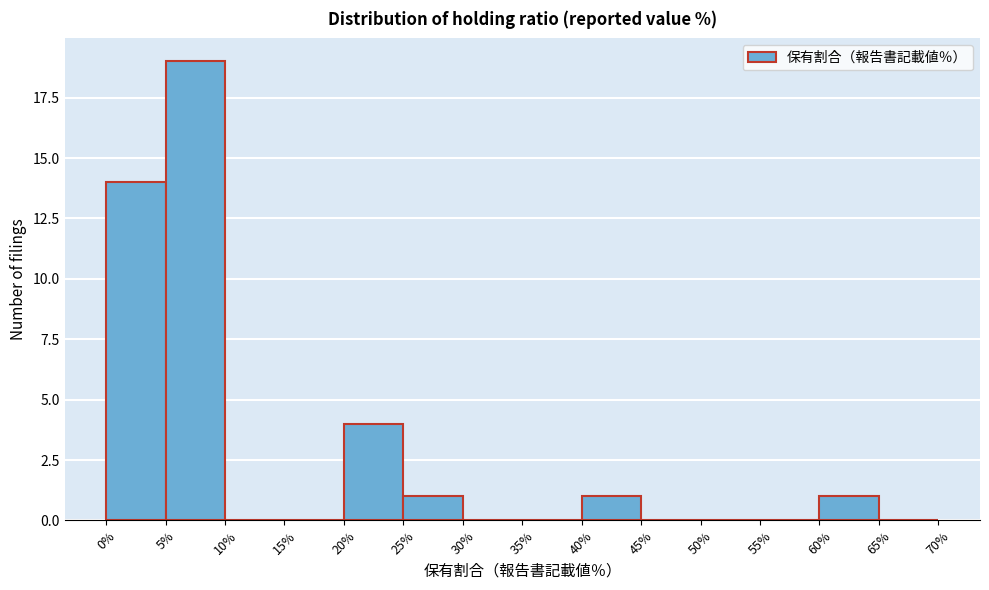

Over which range of the x-axis is the bar tallest?

5% to 10%